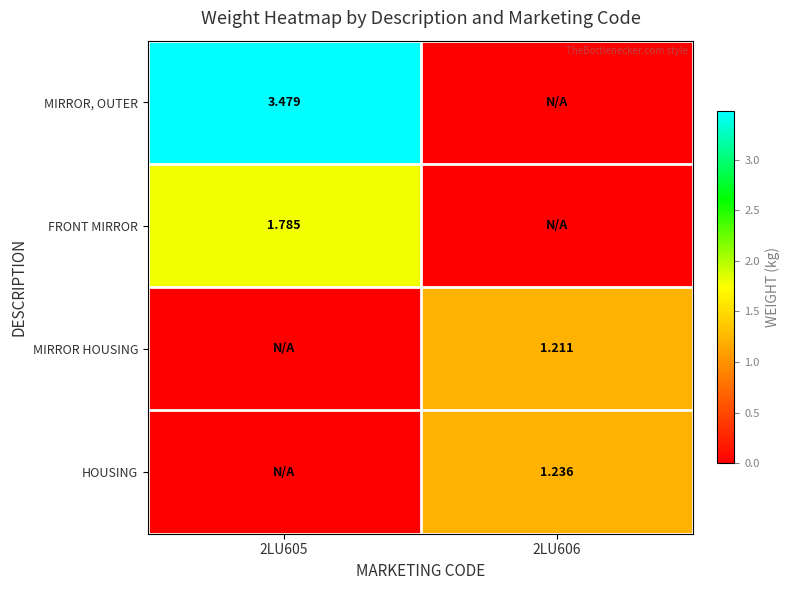

Rank the series by their maximum value, from lowest to highest.

MIRROR HOUSING, HOUSING, FRONT MIRROR, MIRROR, OUTER